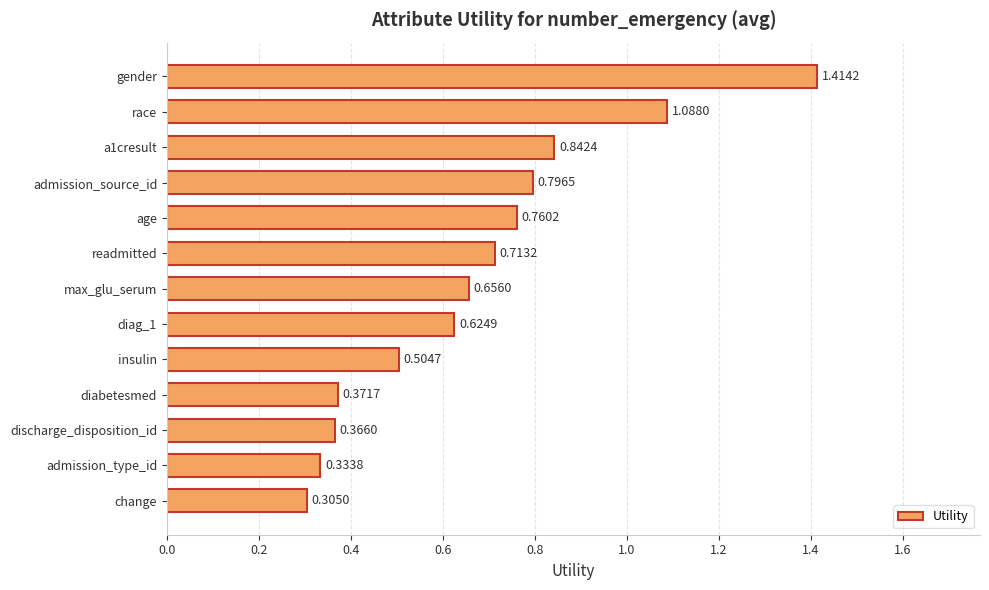

Where is the data nearest to the value 0?

change